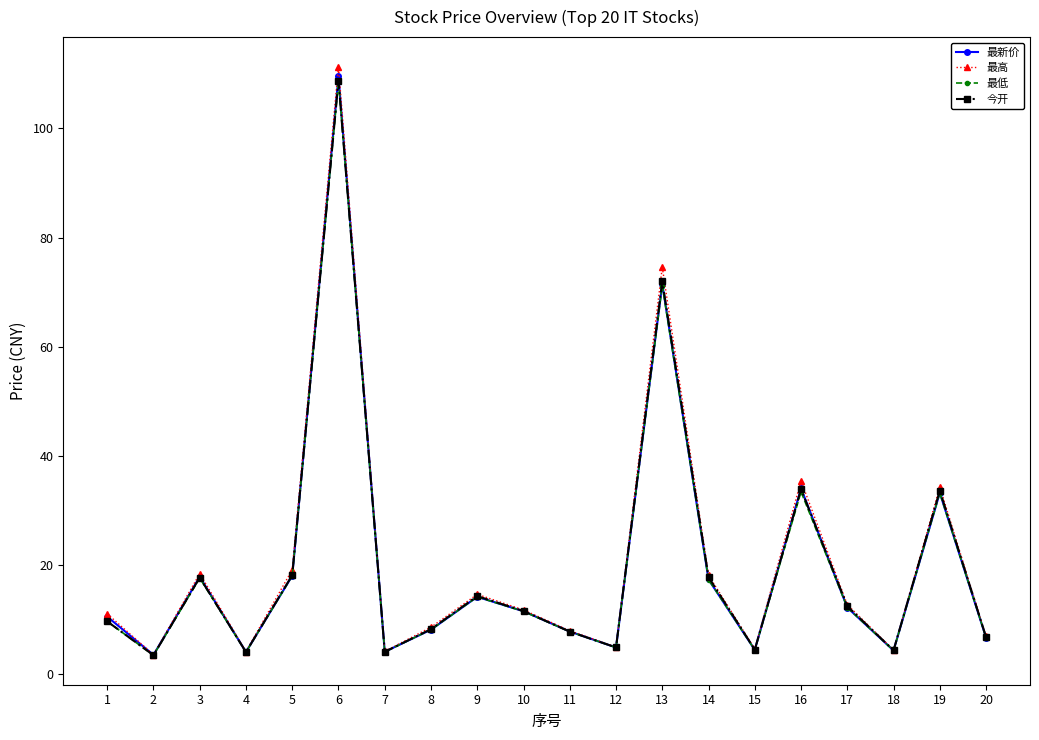

What is the average value of the 最新价 series?

19.9